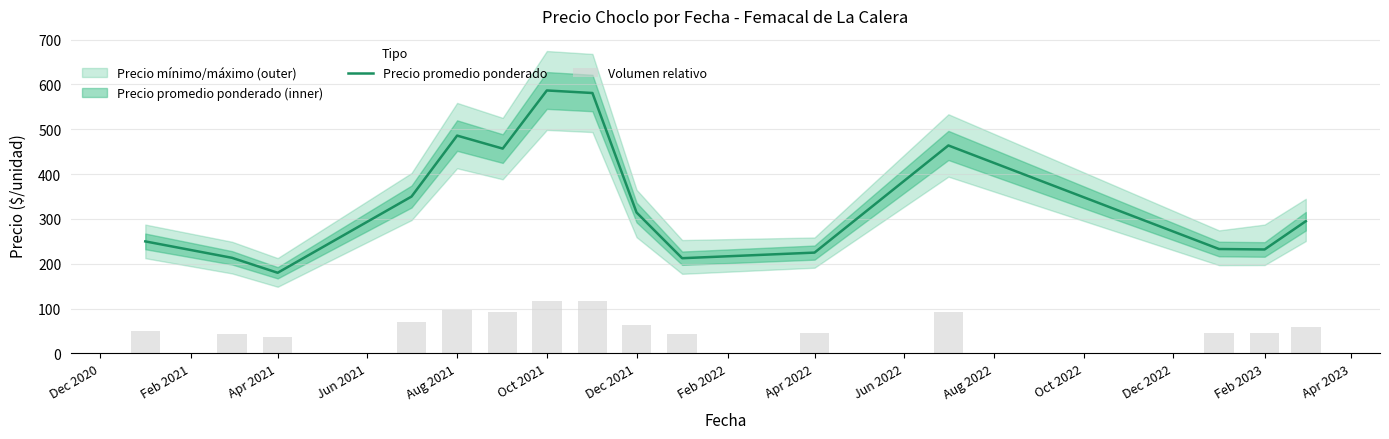

Reading right to left, extract all data points from this chart.

Precio promedio ponderado: 295.0	232.0	233.0	464.0	225.0	212.5	314.5	581.0	586.7	457.0	486.0	350.0	180.0	213.3	250.0
Volumen relativo: 59.0	46.4	46.6	92.8	45.0	42.5	62.9	116.2	117.3	91.4	97.2	70.0	36.0	42.7	50.0